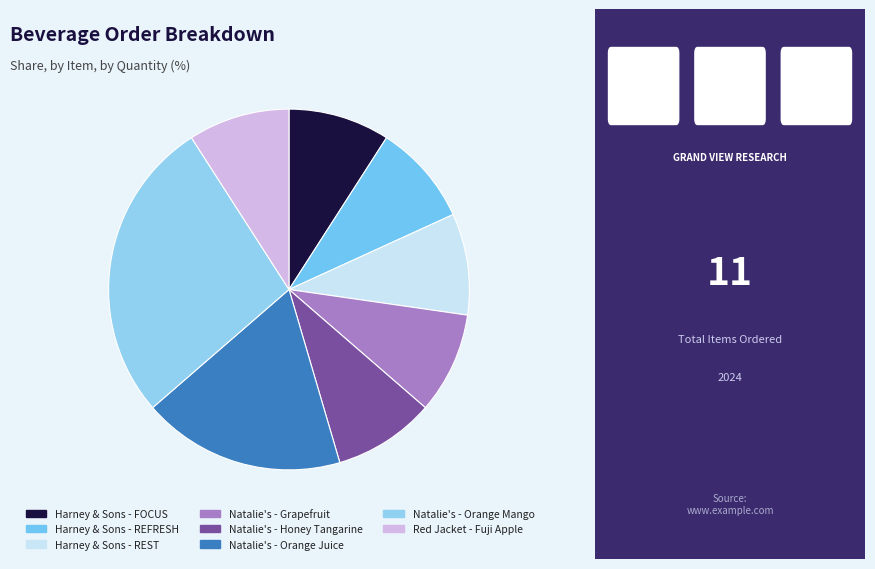

What percentage do Harney & Sons - REFRESH and Red Jacket - Fuji Apple together represent?

18.2%